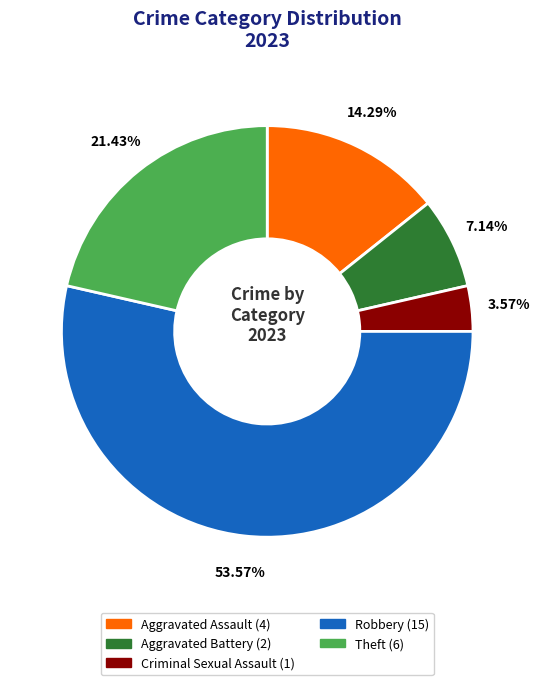

Between Criminal Sexual Assault and Theft, which is larger?

Theft